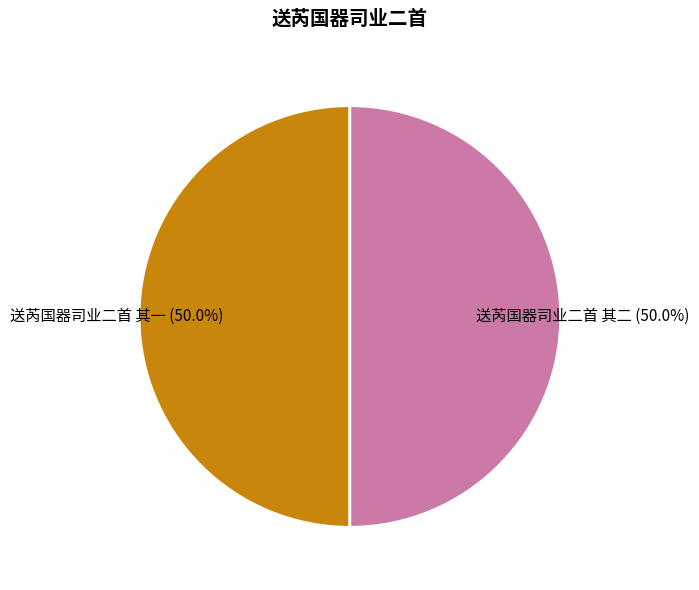

Approximately how many times larger is the value at 送芮国器司业二首 其一 compared to 送芮国器司业二首 其二?

1.0